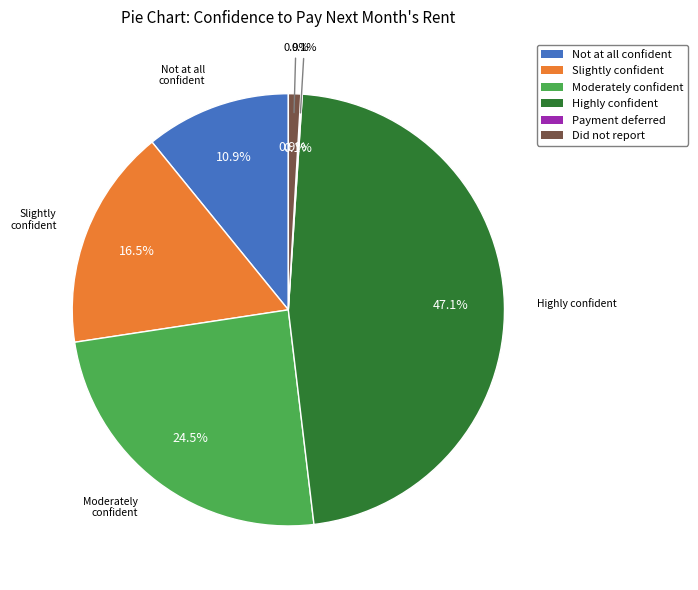

To the nearest percent, what is the combined percentage of Did not report and Not at all confident?

12%